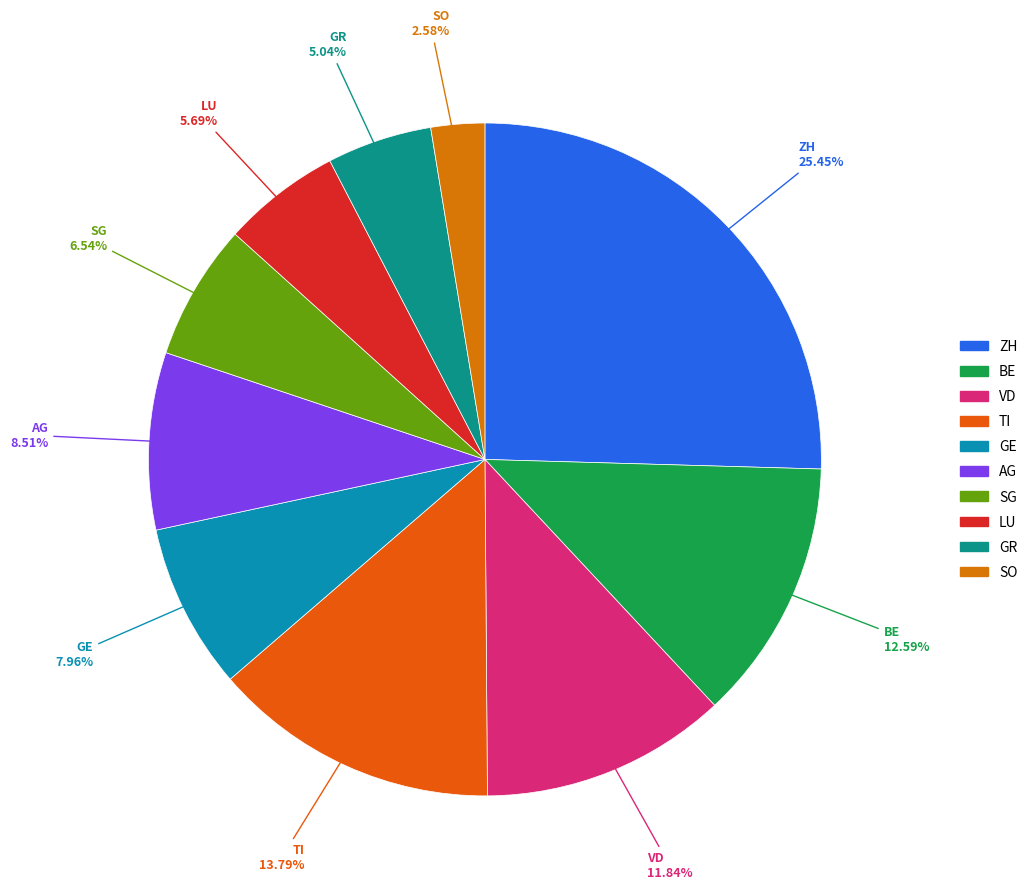

Which slice is the smallest?

SO